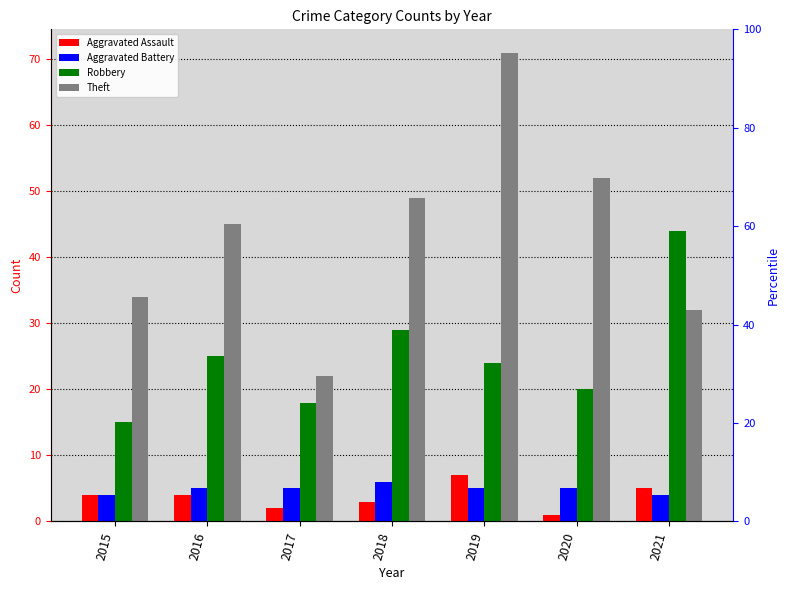

What is the greatest value displayed?

71